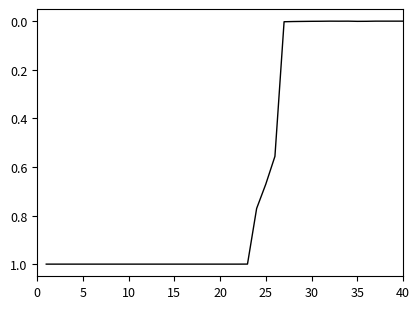

What is the difference between the maximum and second lowest values?

1.0